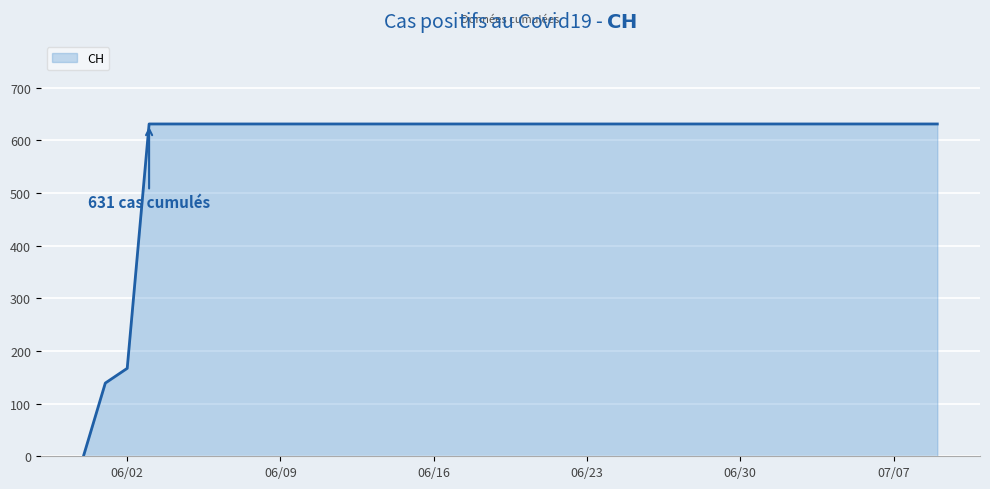

What is the maximum value shown in the chart?

631